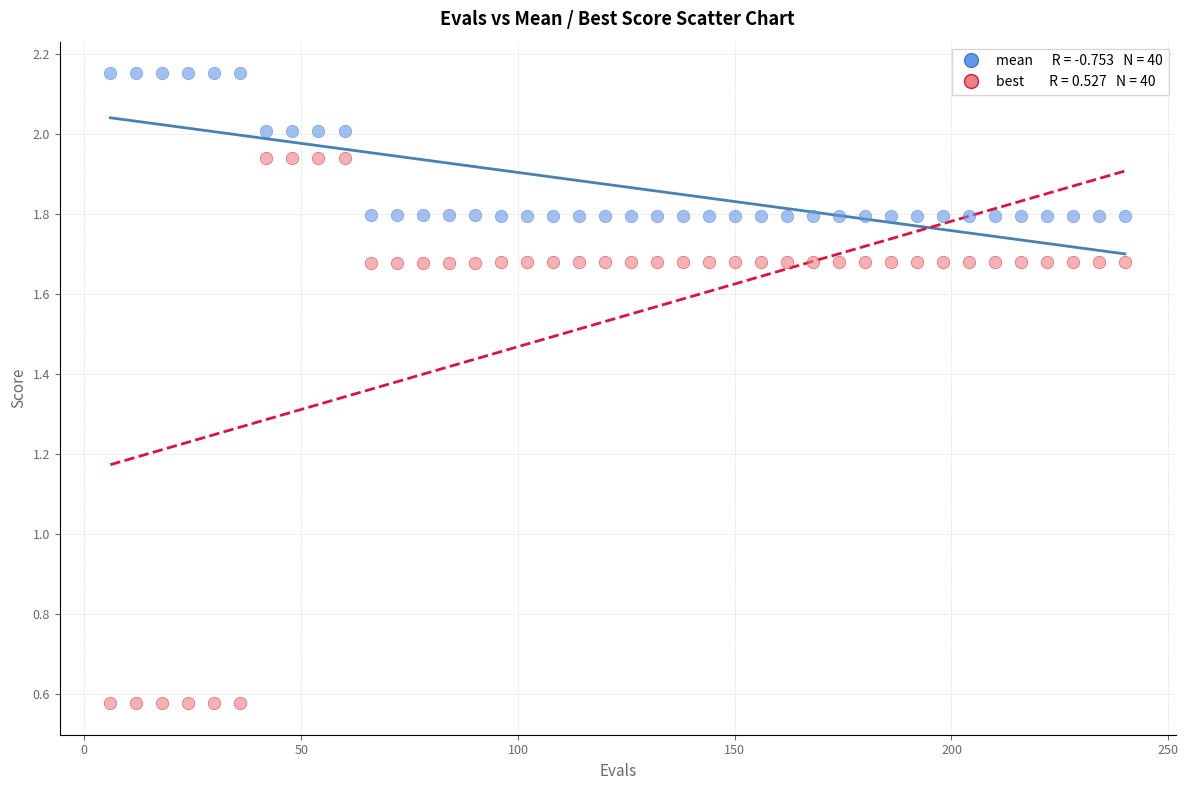

Across all data points, what is the range of X values (max minus min)?

234.0